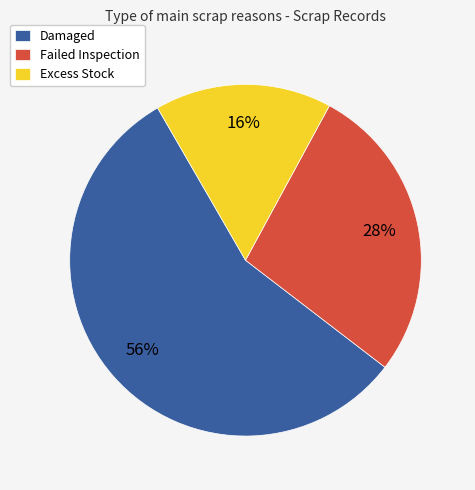

What is the majority slice?

Damaged